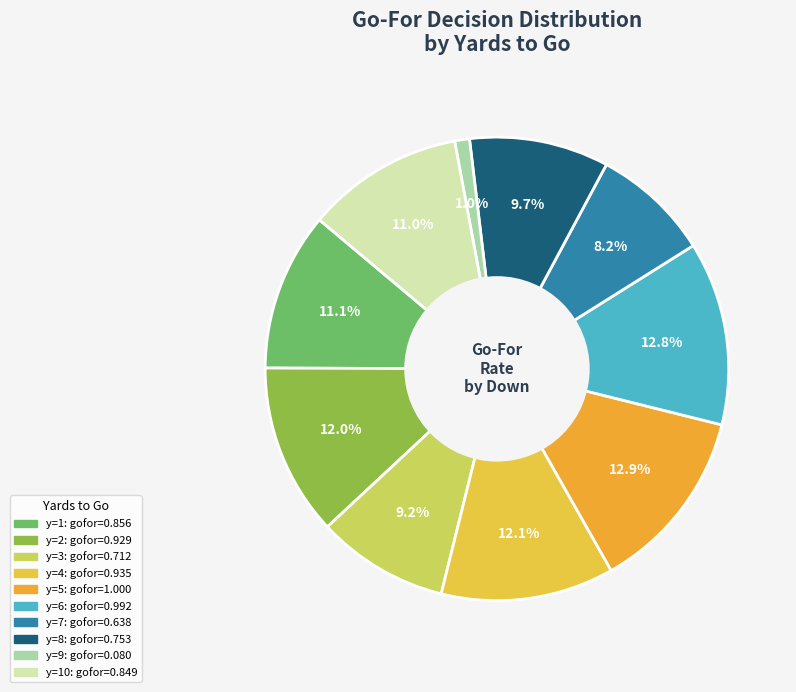

Count the number of slices in the pie.

10